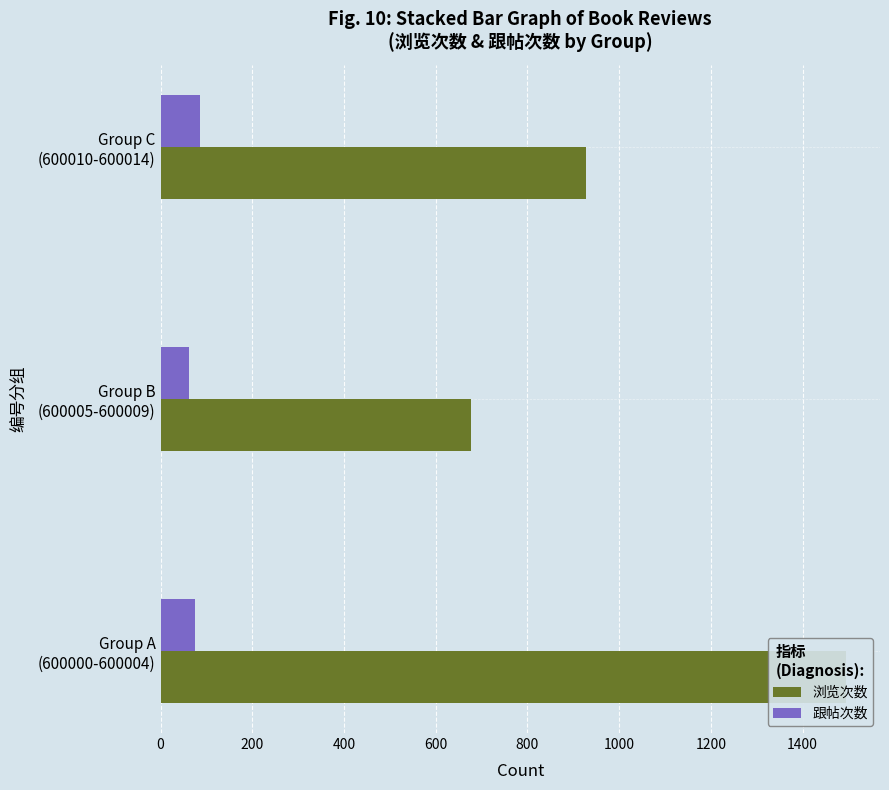

What is the smallest value displayed?

61